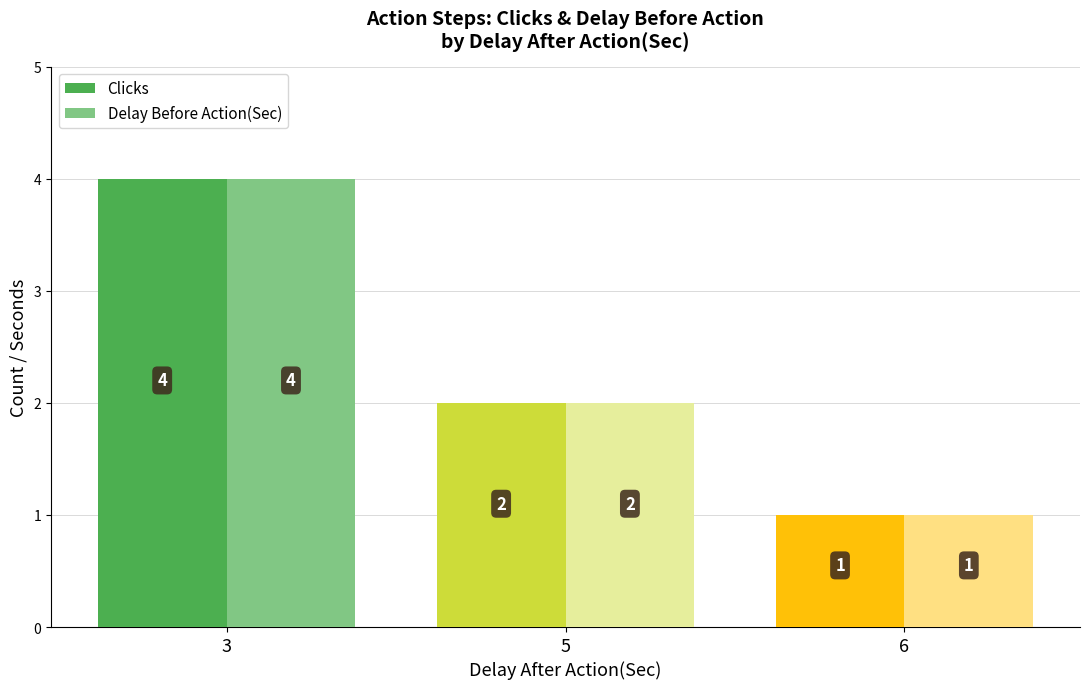

Which category has the lowest value across all series?

6